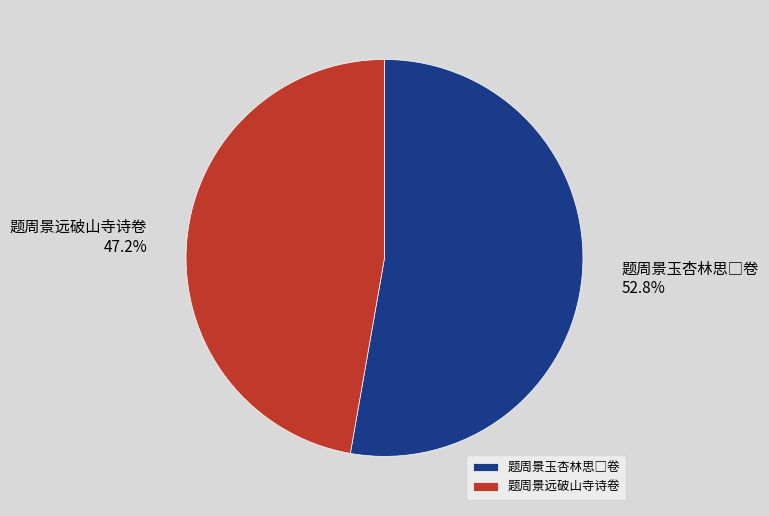

What percentage is NOT represented by 题周景远破山寺诗卷?

52.8%